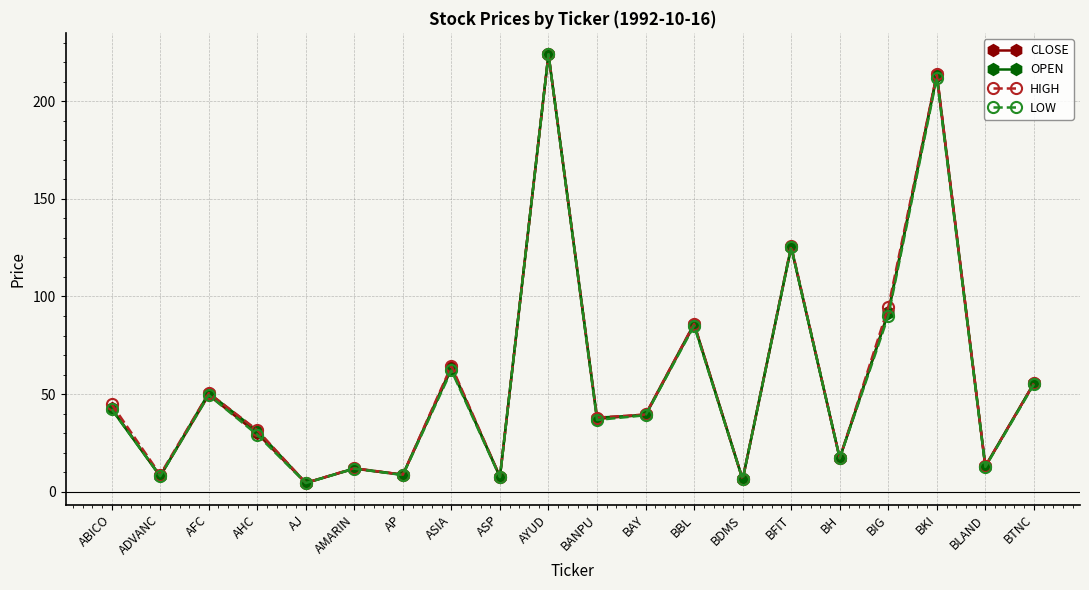

What is the total value across all series at BBL?

342.5